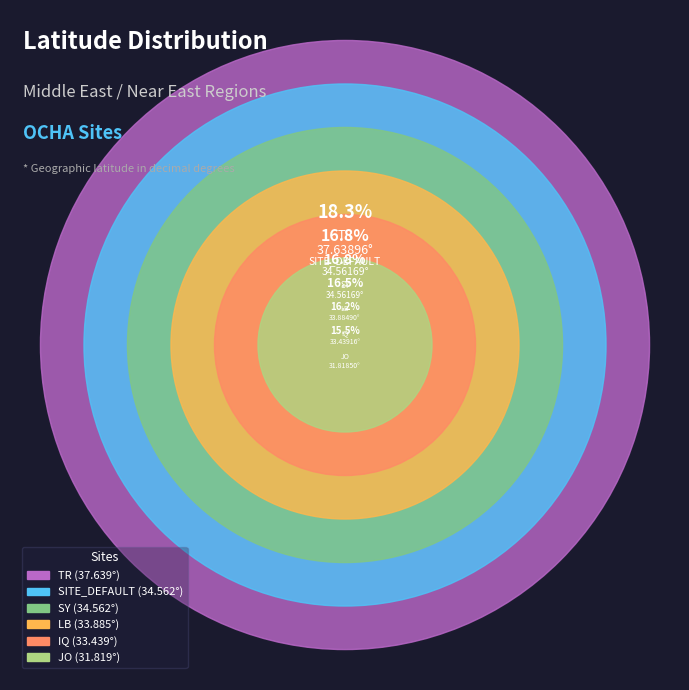

What is the change in value from SITE_DEFAULT to LB?

-0.7